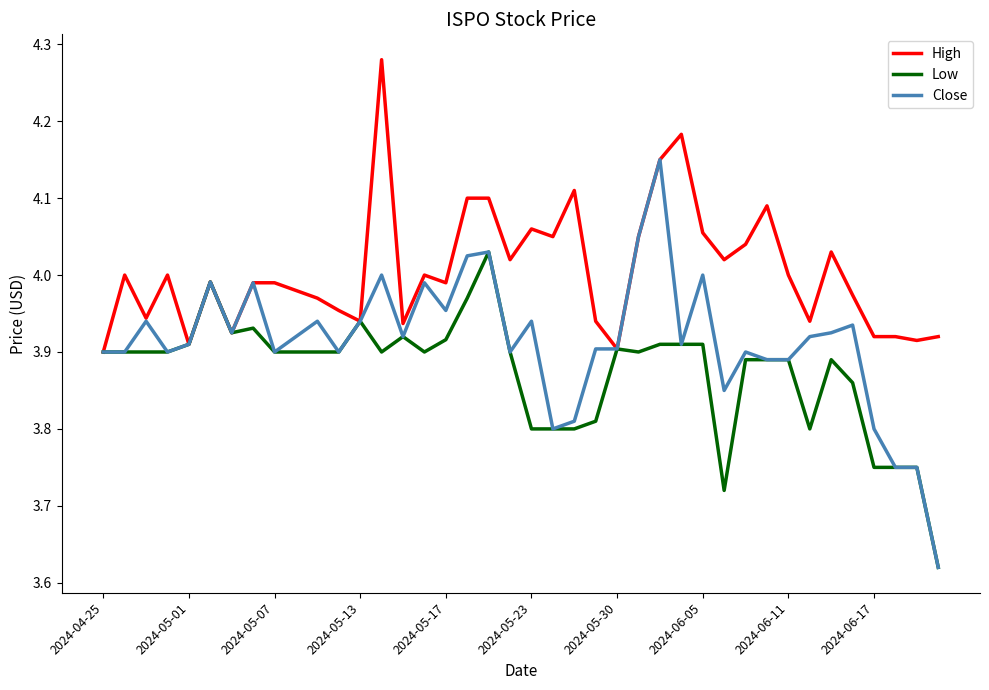

Rank the series by their average value, from highest to lowest.

High, Close, Low